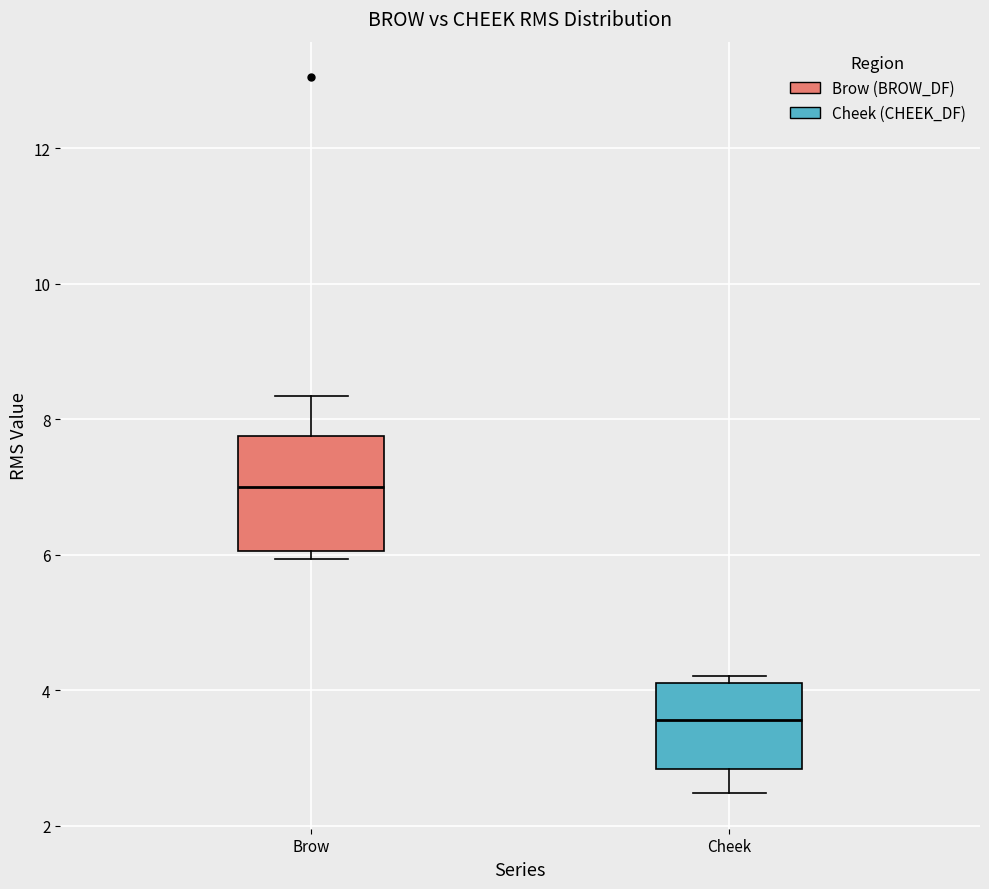

Which box is the tallest, from its lower edge to its upper edge?

Brow